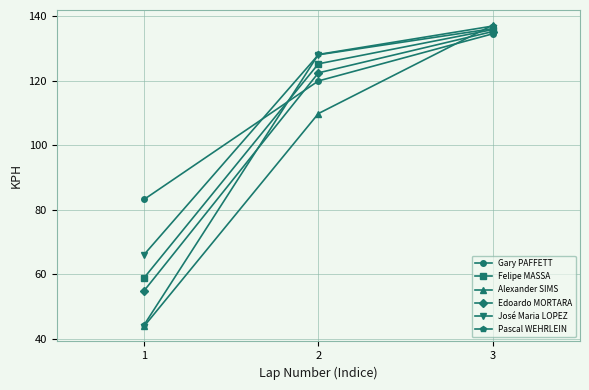

The Pascal WEHRLEIN series shows 44.3 at 1. True or false?

True